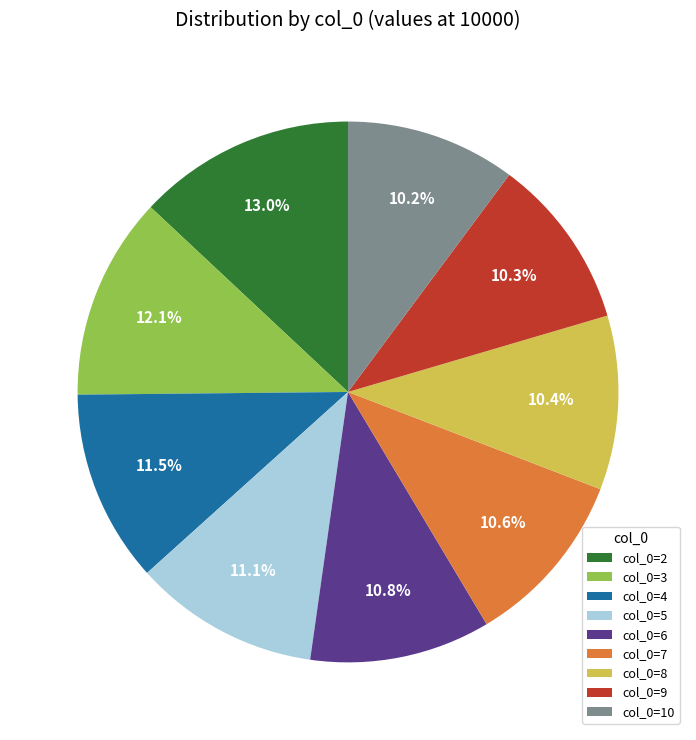

Does col_0=3 account for over 50% of the chart?

No